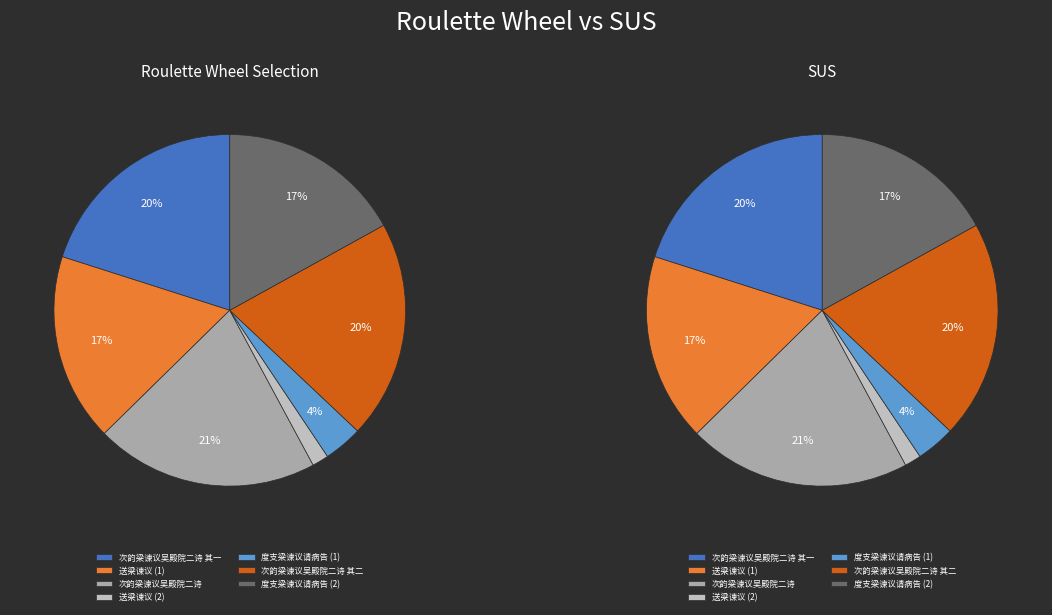

Do 送梁谏议 and 次韵梁谏议吴殿院二诗 江皋晚望 together represent more than half of the pie?

No